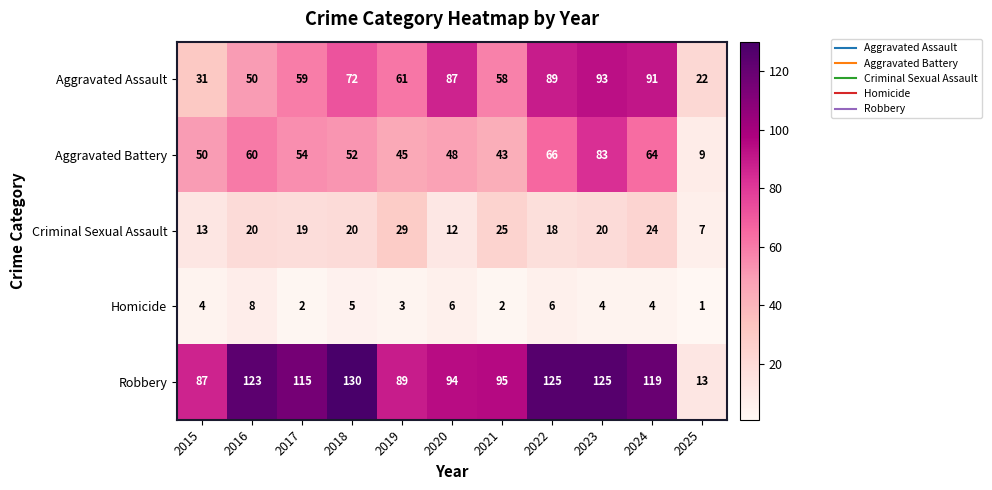

Which series changed the most between 2017 and 2022?

Aggravated Assault